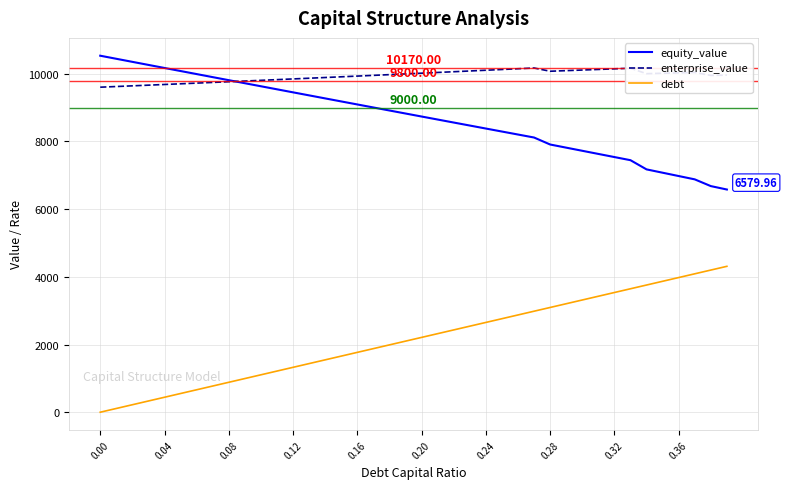

What is the difference between the second highest and minimum values in the equity_value series?

3862.7